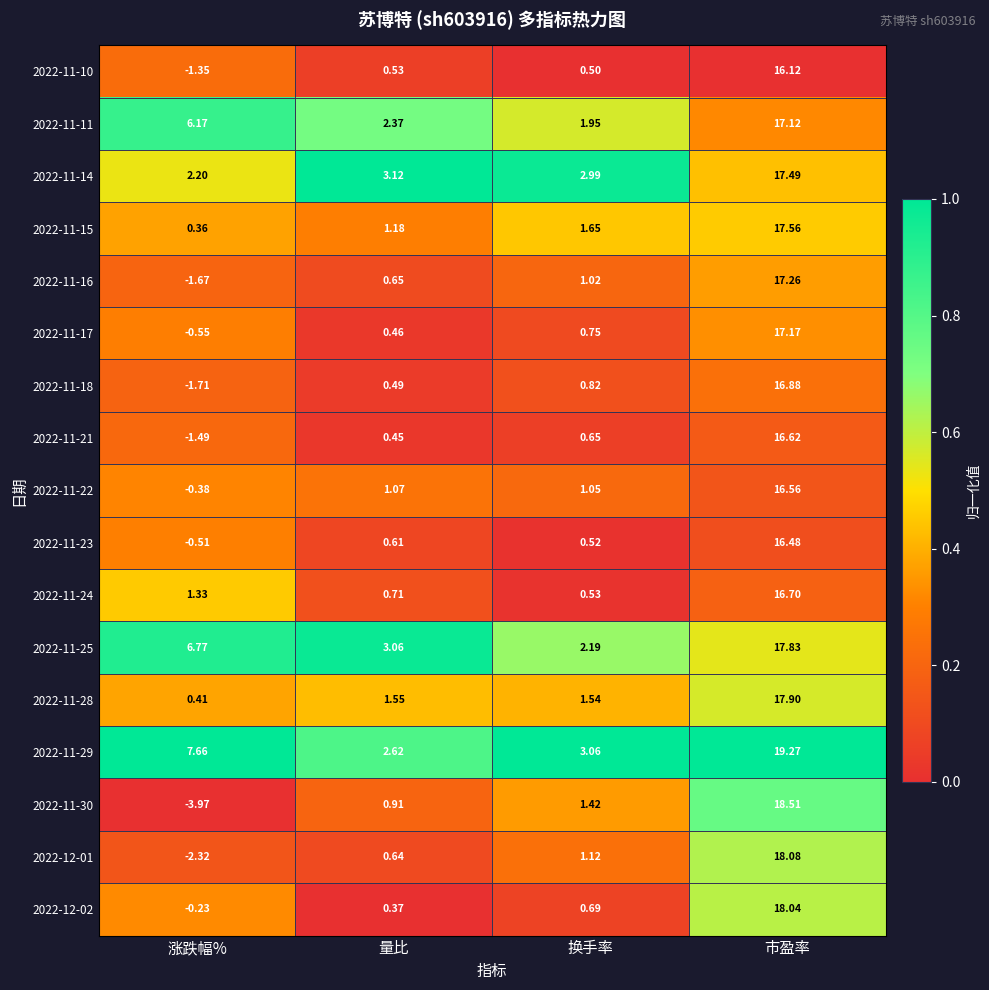

Is the value of 2022-11-16 at 涨跌幅% greater than the value of 2022-11-29 at 涨跌幅%?

No